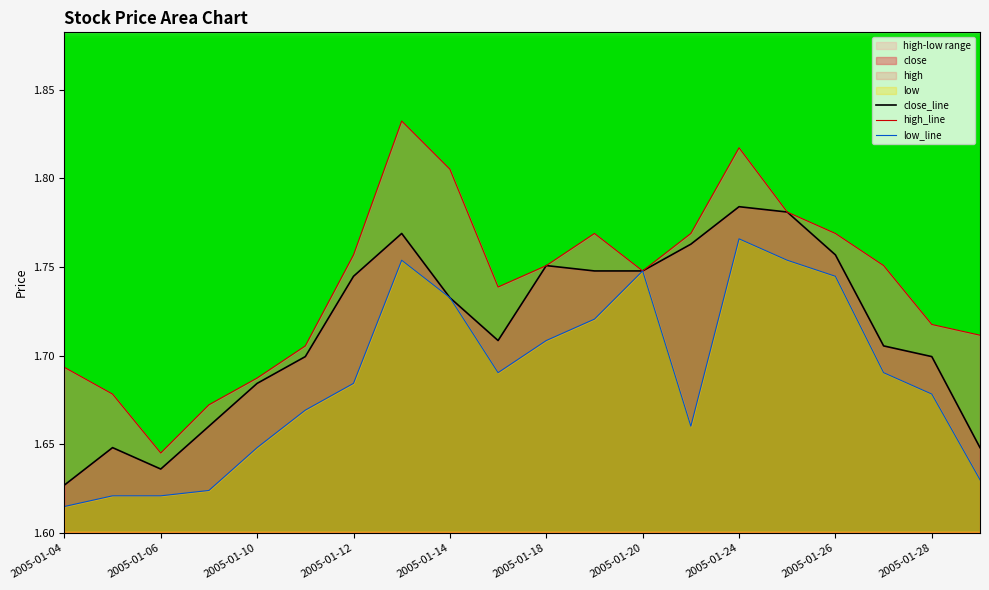

At which label is close_line closest to 1?

2005-01-04